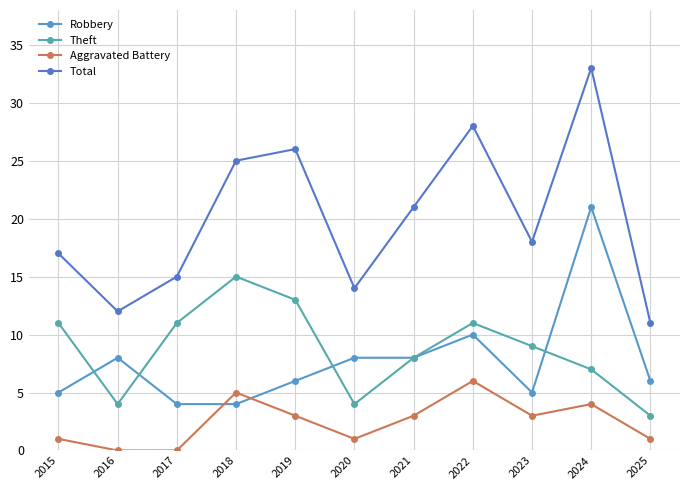

In Total, how many points are lower than both neighbors (excluding endpoints)?

3